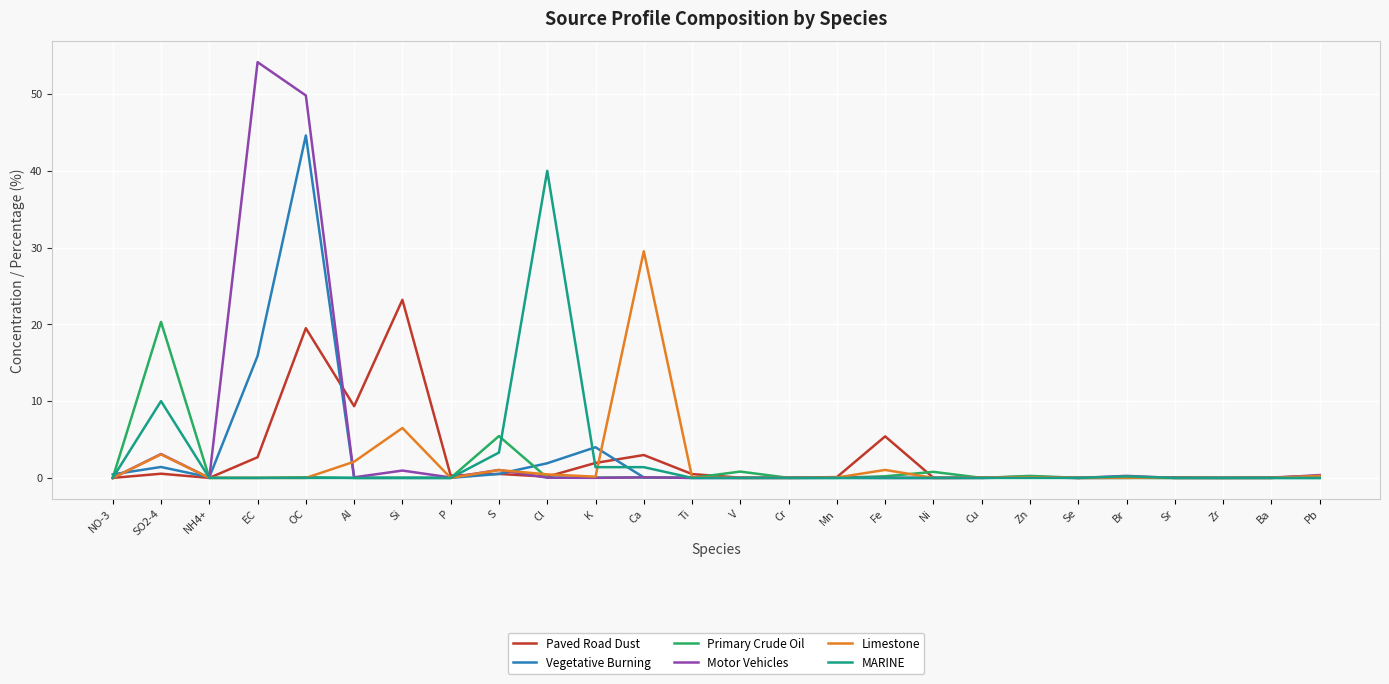

The value of Vegetative Burning at Pb is 0.0. True or false?

True